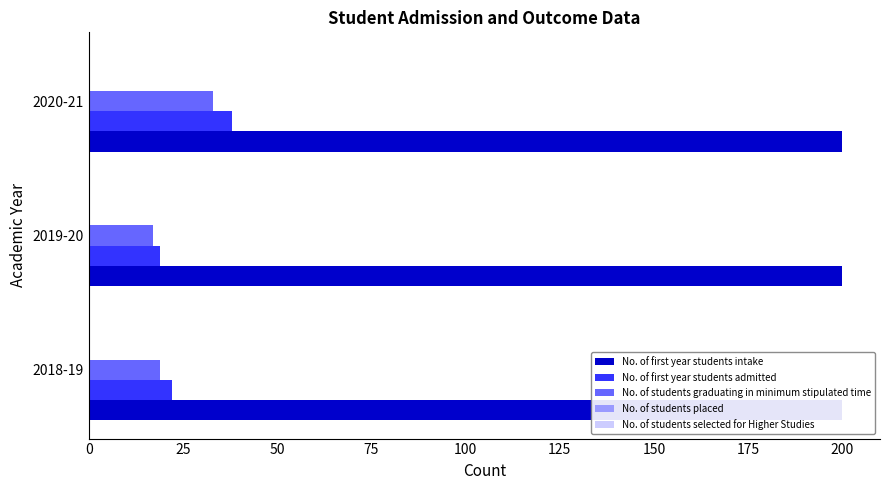

What are all the series names shown in the legend?

No. of first year students intake, No. of first year students admitted, No. of students graduating in minimum stipulated time, No. of students placed, No. of students selected for Higher Studies